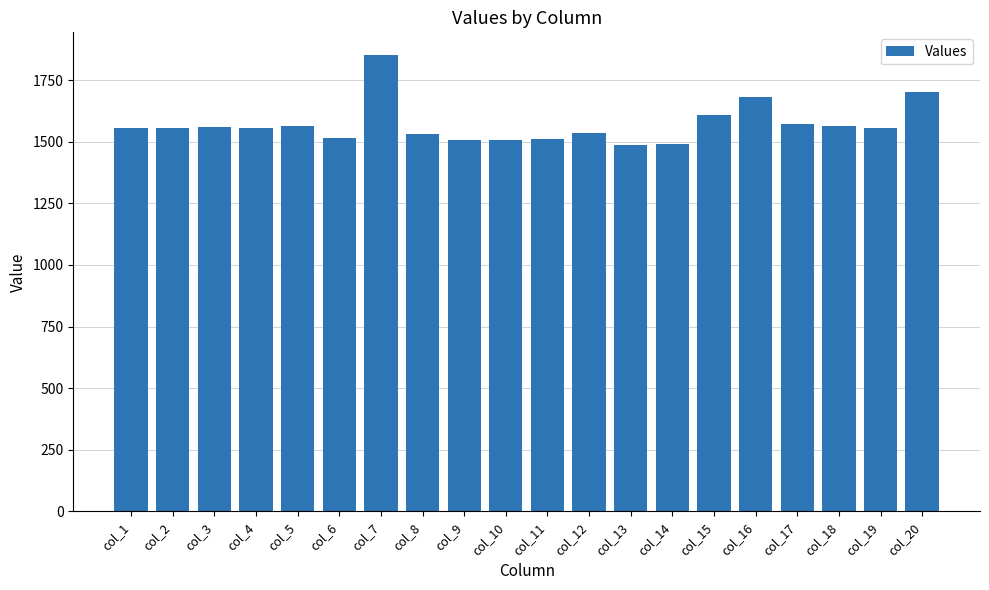

What is the value of the 14th bar from the left?

1490